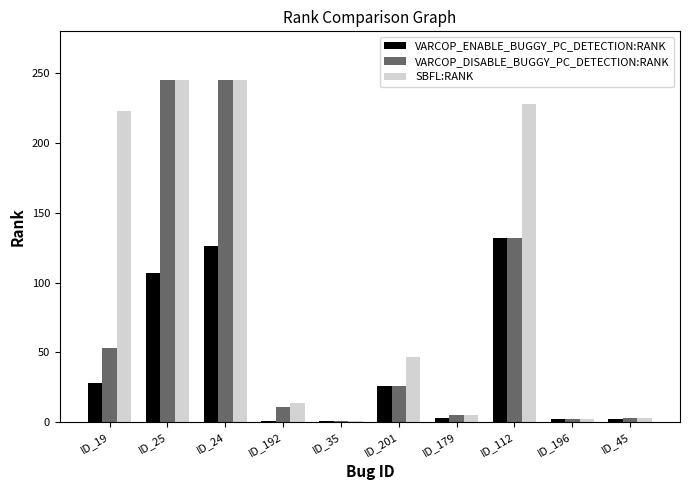

Rank the series by their average value, from lowest to highest.

VARCOP_ENABLE_BUGGY_PC_DETECTION:RANK, VARCOP_DISABLE_BUGGY_PC_DETECTION:RANK, SBFL:RANK